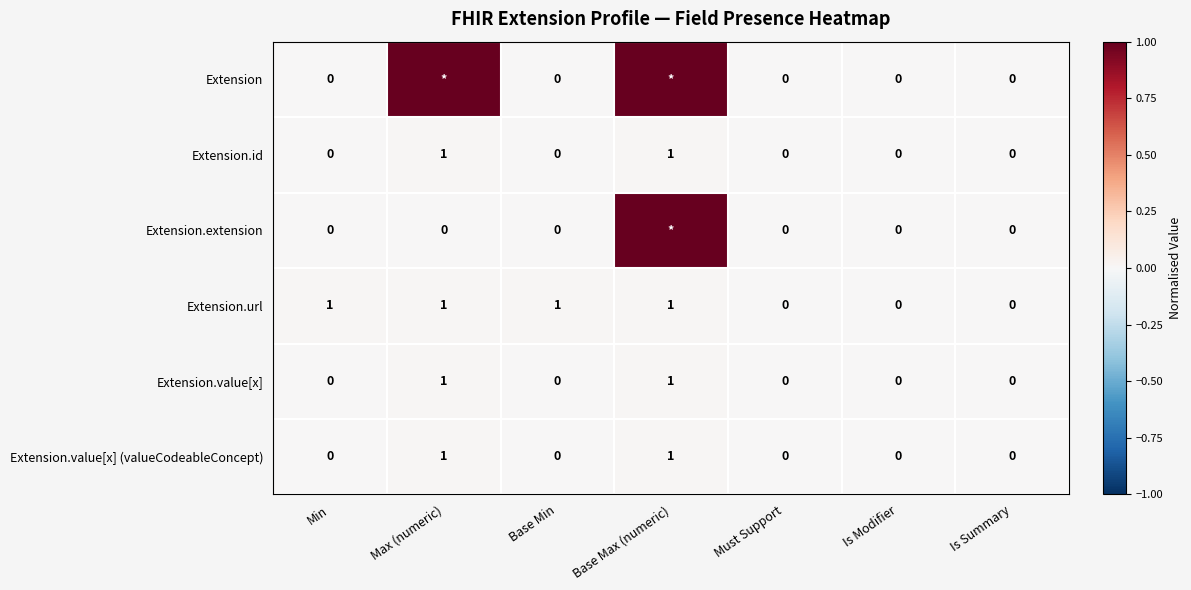

At how many categories does at least one series exceed 0?

4